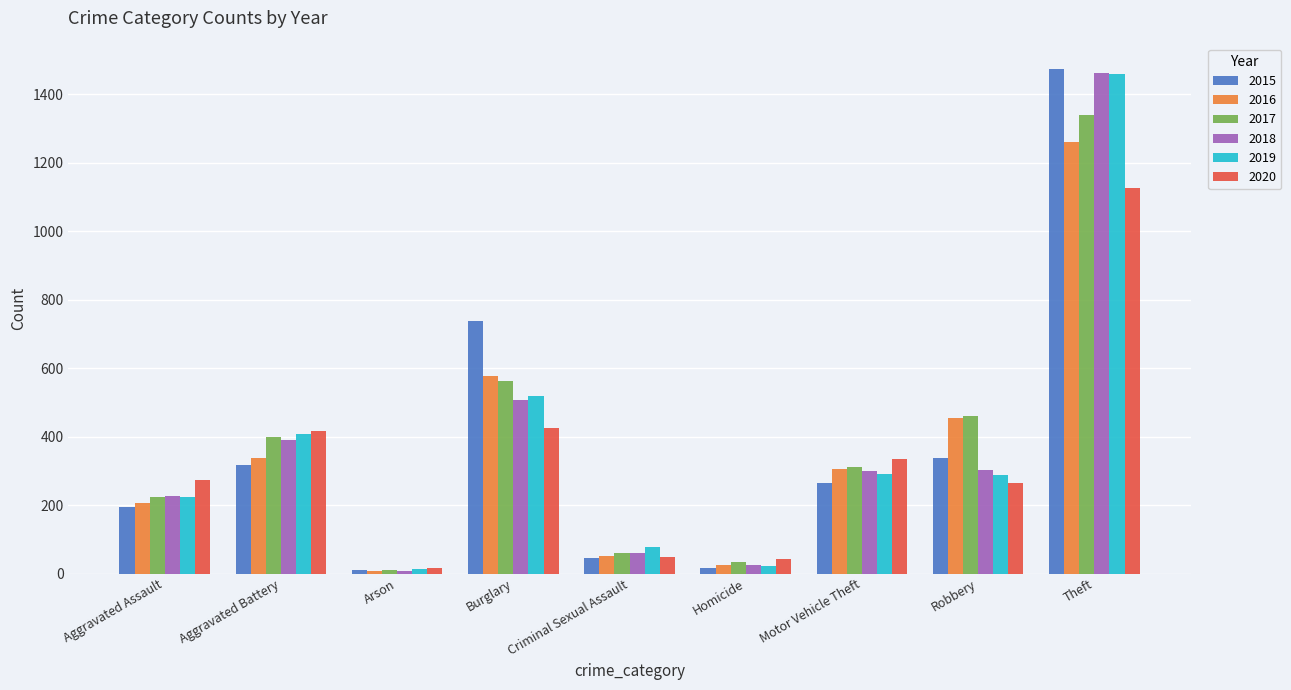

Which label corresponds to the largest value in the chart?

Theft